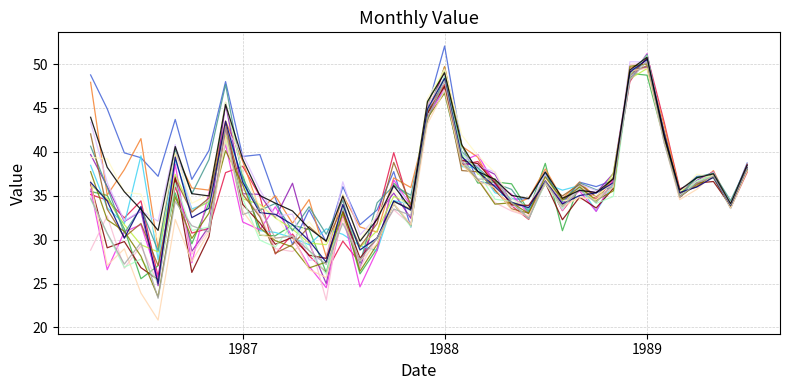

What is the maximum value shown in the chart?

52.1